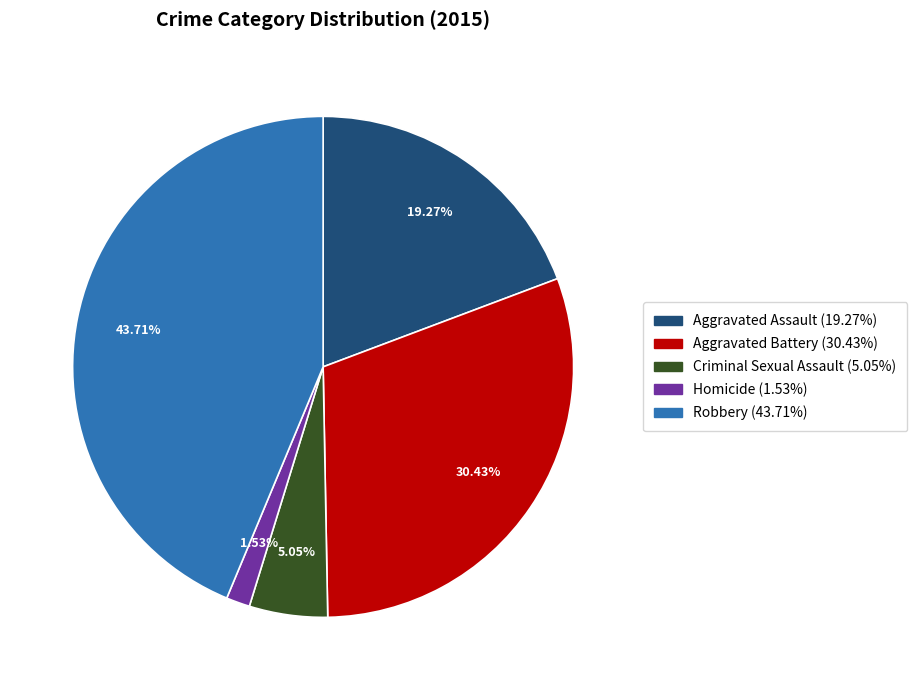

What portion of the pie excludes Aggravated Assault?

80.7%